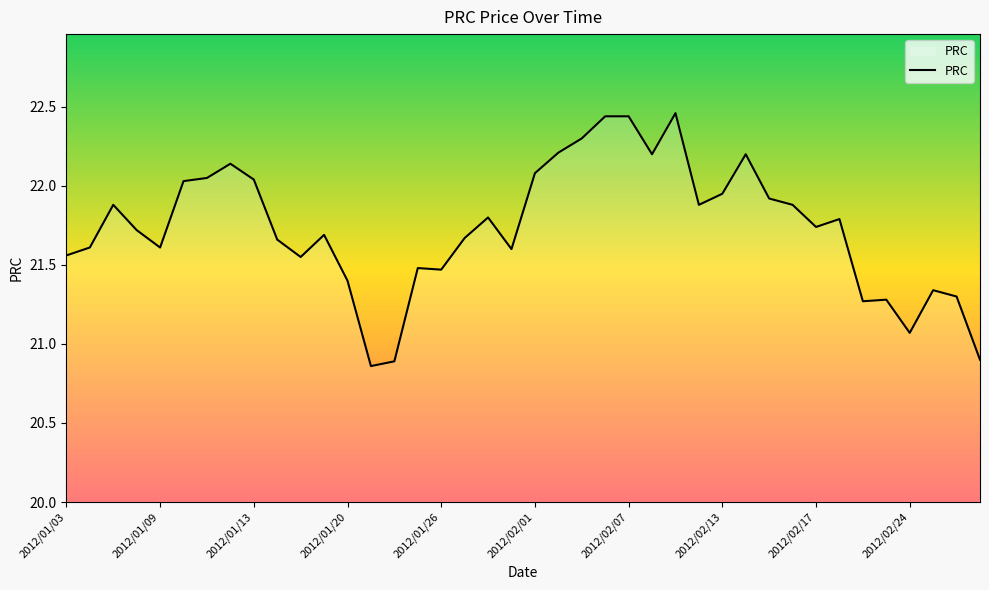

What is the difference between the maximum and minimum values?

1.6